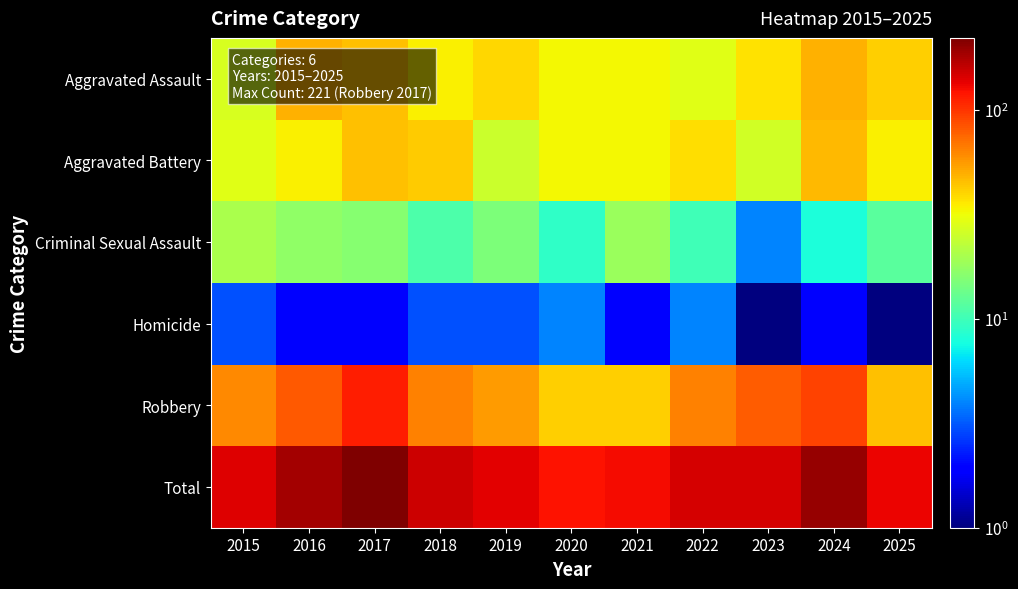

At 2018, list the series in order from smallest to largest.

Homicide, Criminal Sexual Assault, Aggravated Assault, Aggravated Battery, Robbery, Total